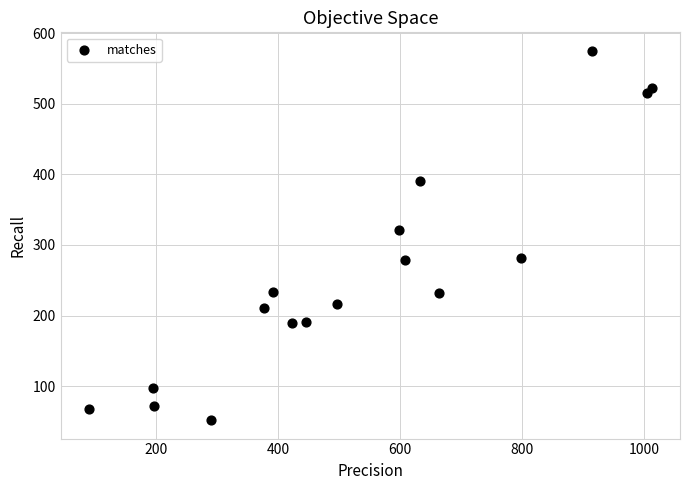

What is the range of Y values (max minus min)?

523